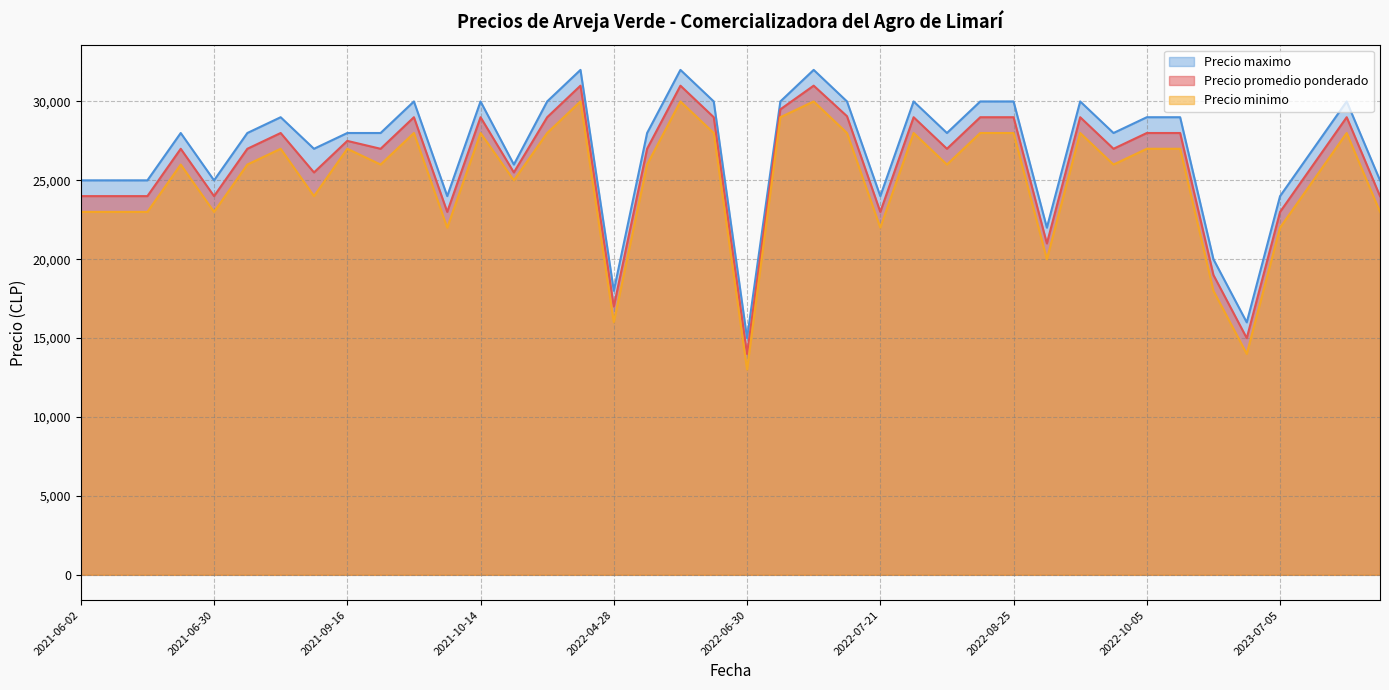

What position from the left is 2021-06-09?

2